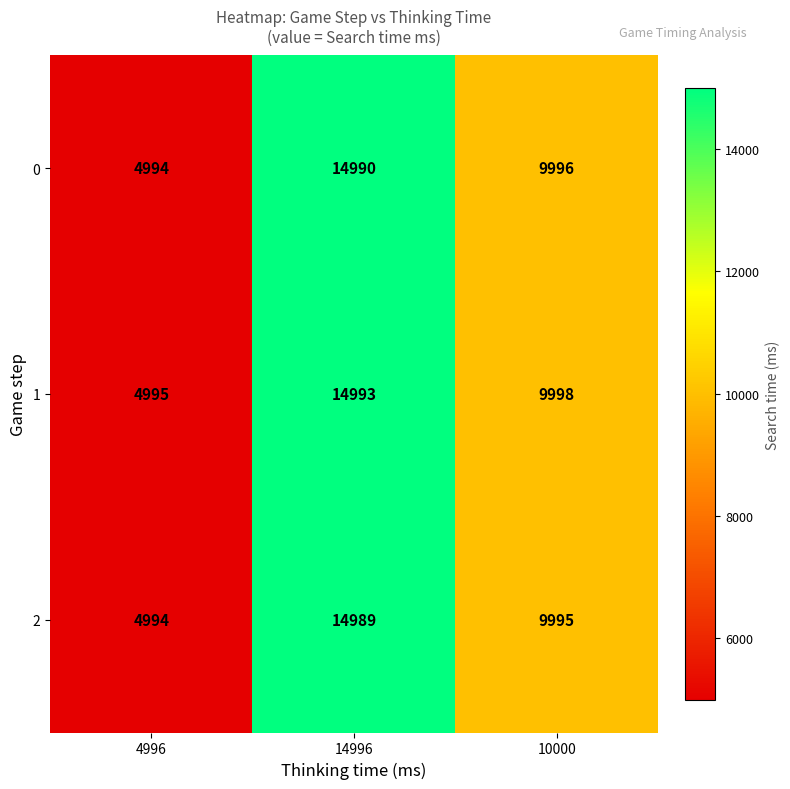

What is the maximum value shown in the chart?

14993